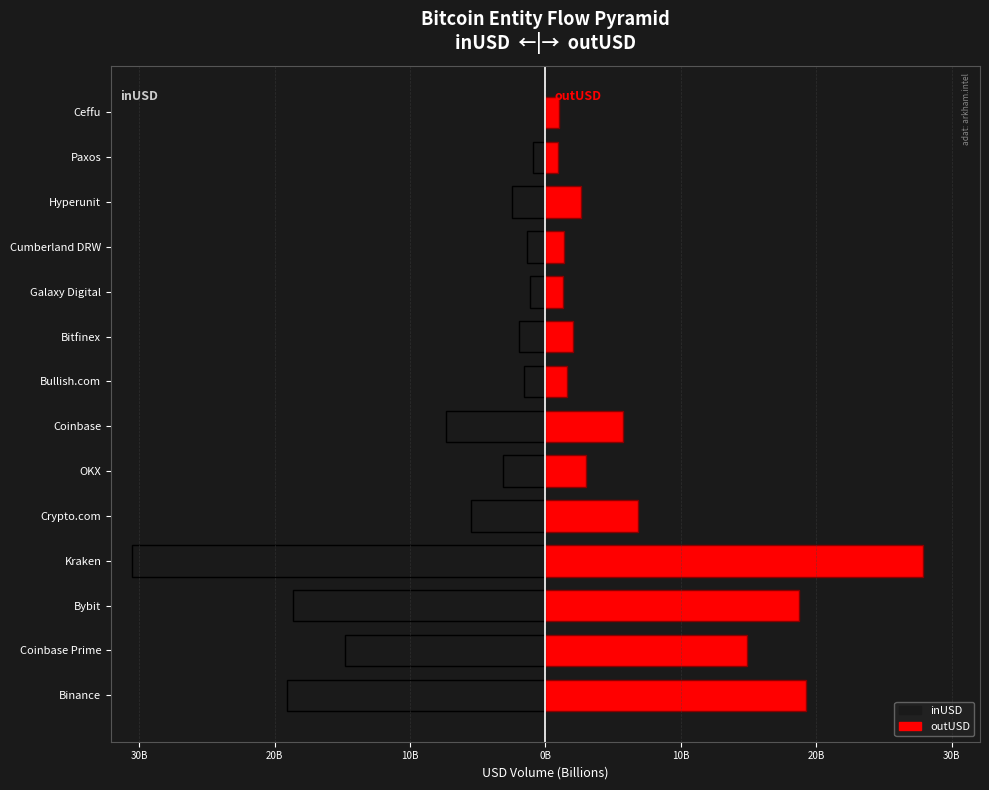

Which series has the largest total across all categories?

outUSD (B)